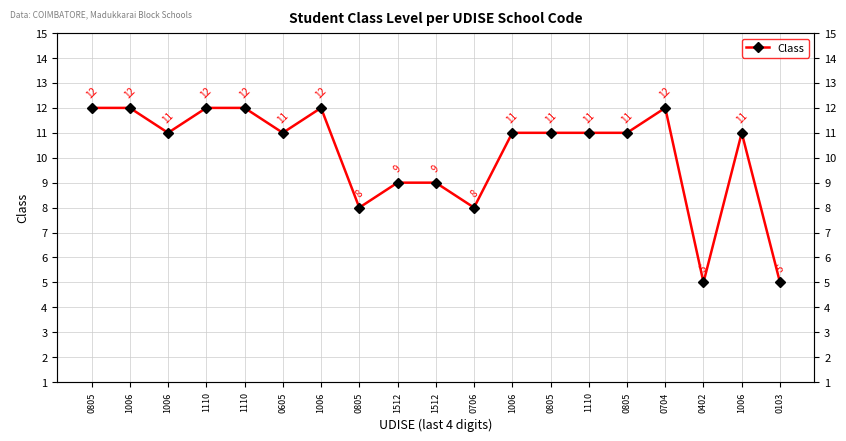

The value at 1006 is 15. True or false?

False